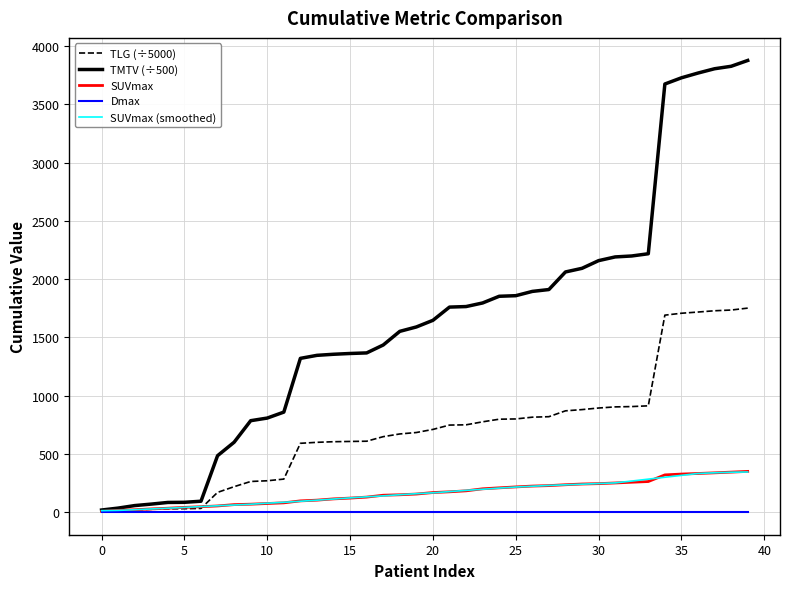

What is the greatest value displayed?

3876.7